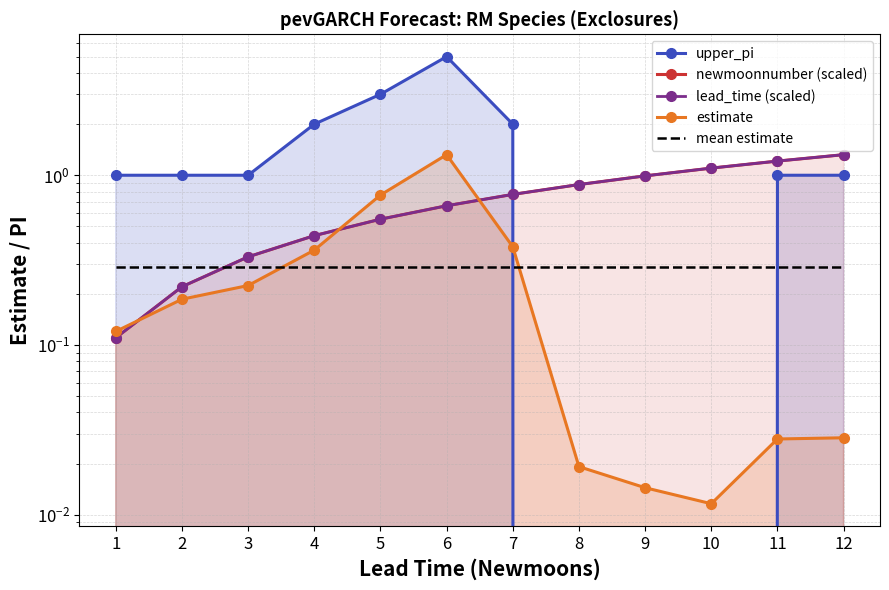

Which series has the widest spread of values?

upper_pi